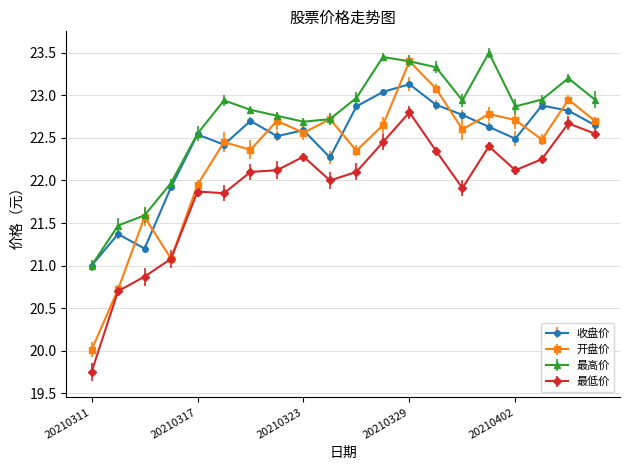

How many interior local peaks does the 开盘价 series have?

7